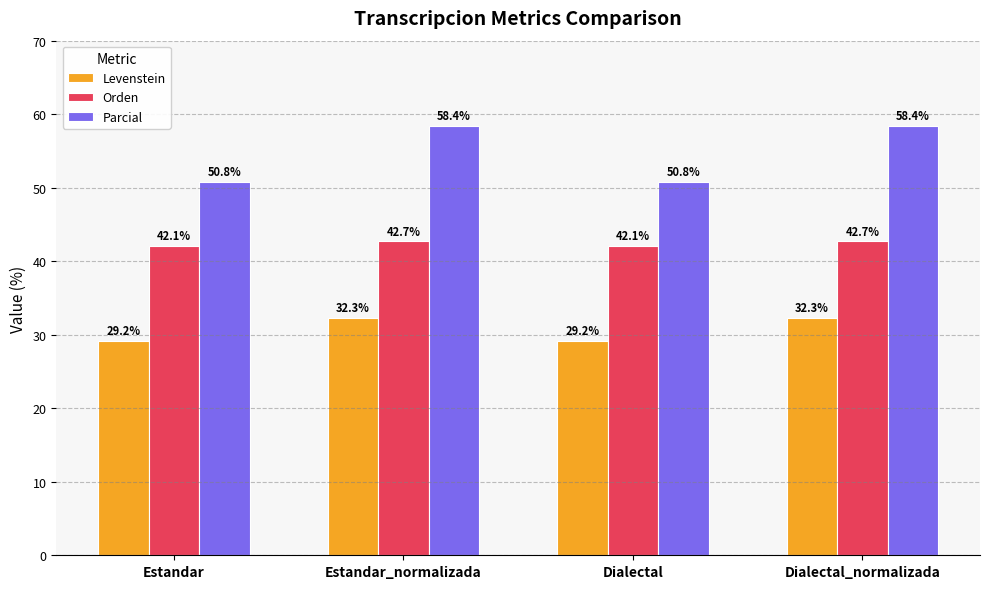

List the series in order of their peak value, highest first.

Parcial, Orden, Levenstein